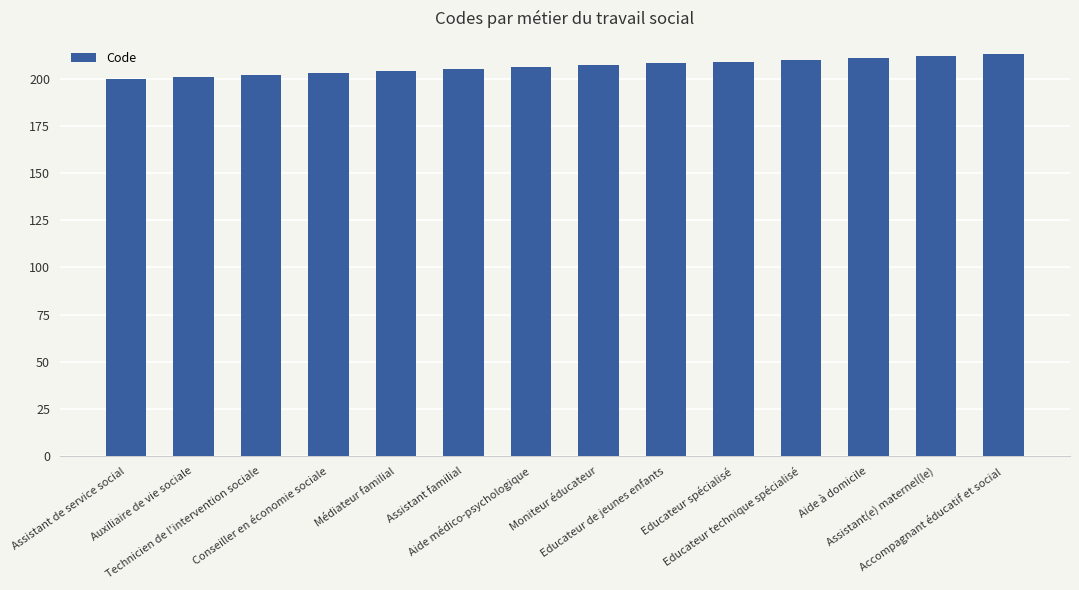

What is the difference between the maximum and minimum values?

13